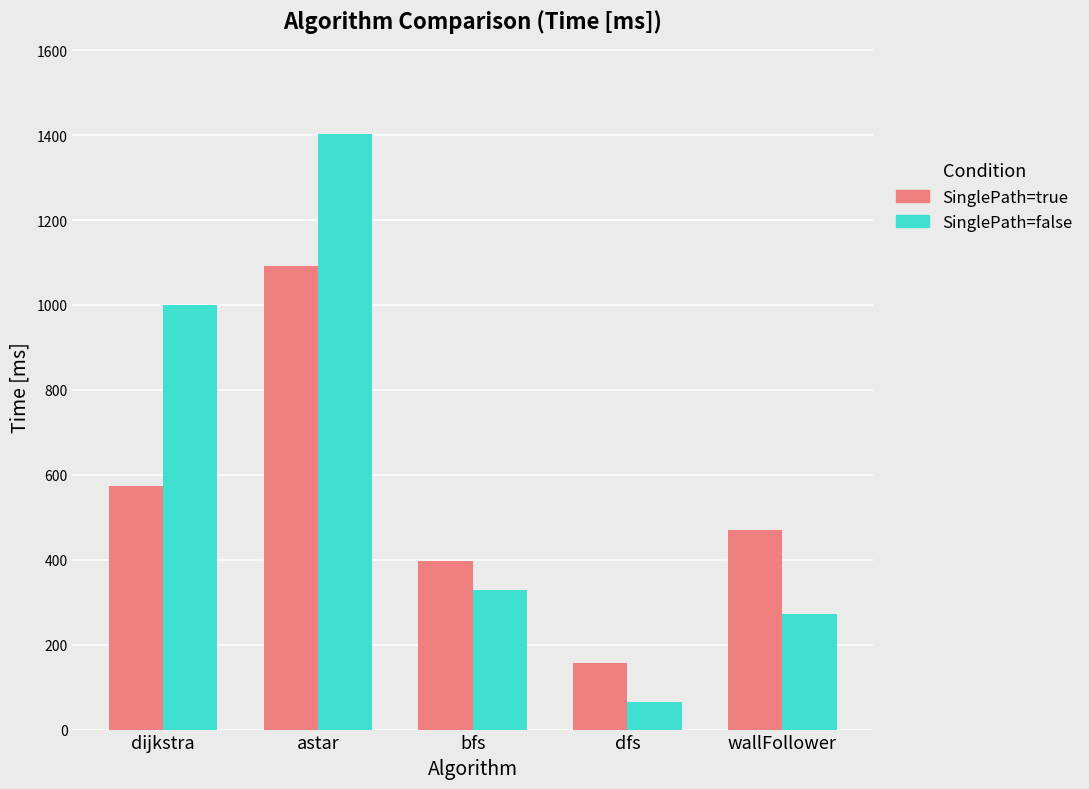

Where does the SinglePath=false series first go above 329?

dijkstra